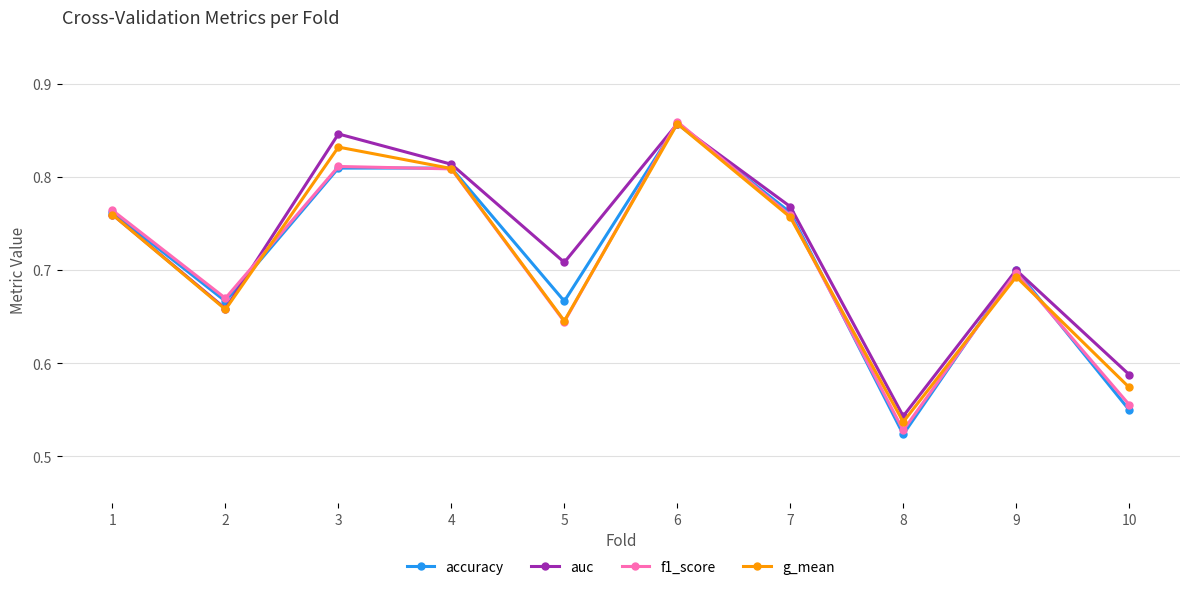

Is the value of f1_score at 9 greater than the value of auc at 8?

Yes